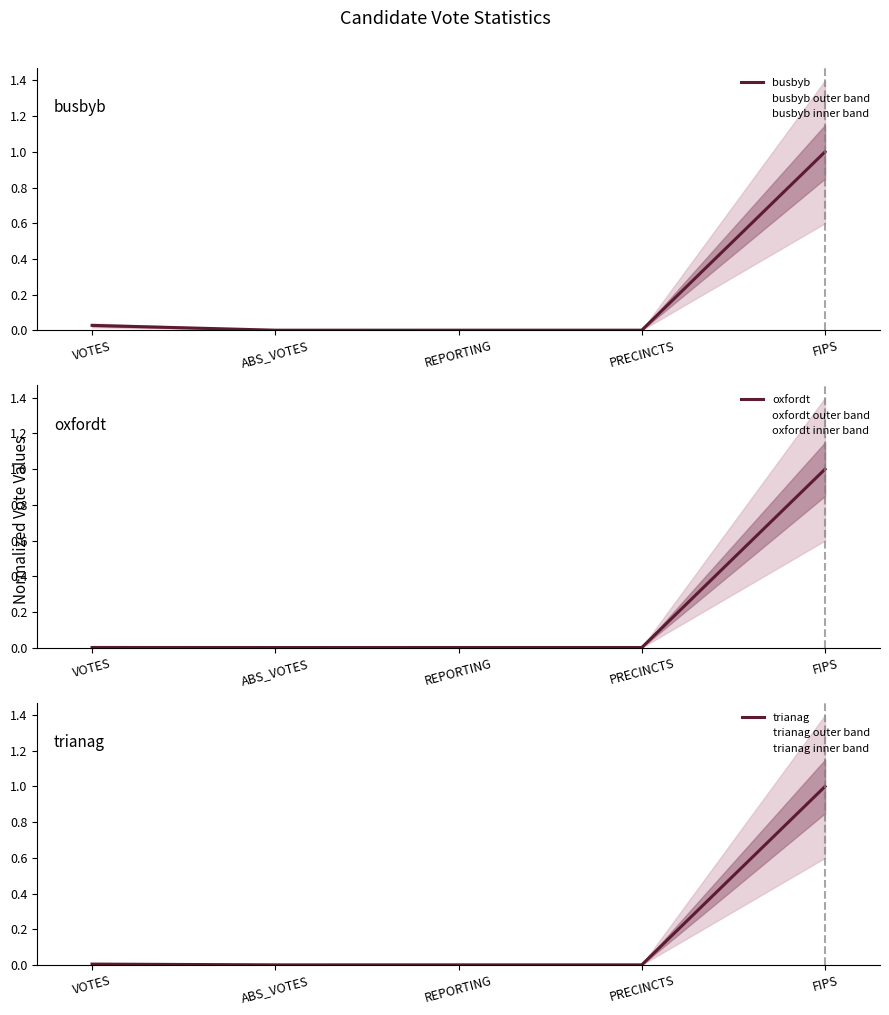

Reading left to right, list all the values displayed in this chart.

busbyb: 0.0	0.0	0.0	0.0	1.0
oxfordt: 0.0	0.0	0.0	0.0	1.0
trianag: 0.0	0.0	0.0	0.0	1.0